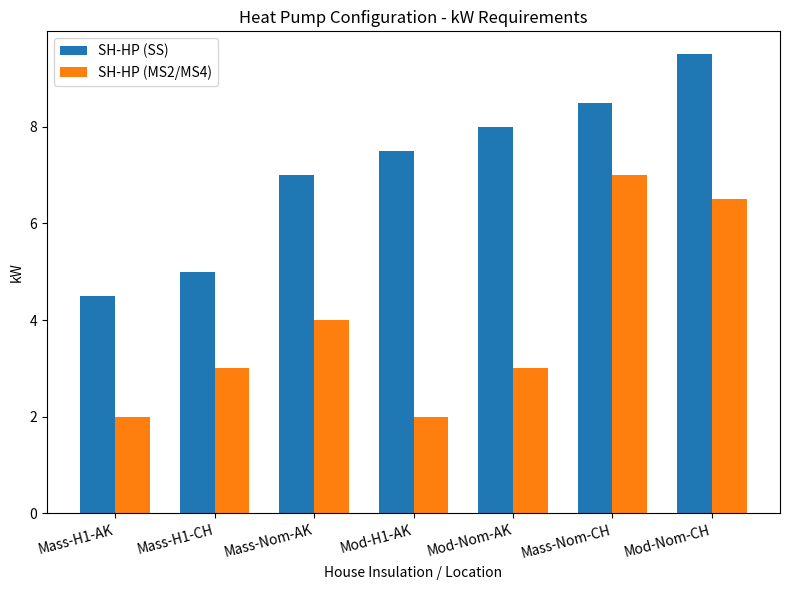

How many groups of bars are there?

7